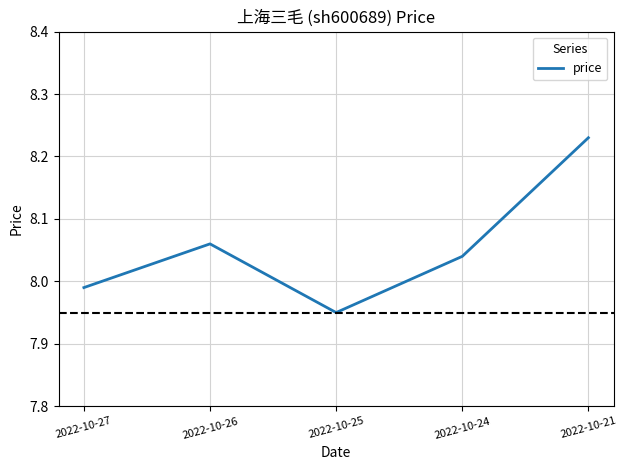

What is the ratio of the value at 2022-10-21 to the value at 2022-10-25?

1.0